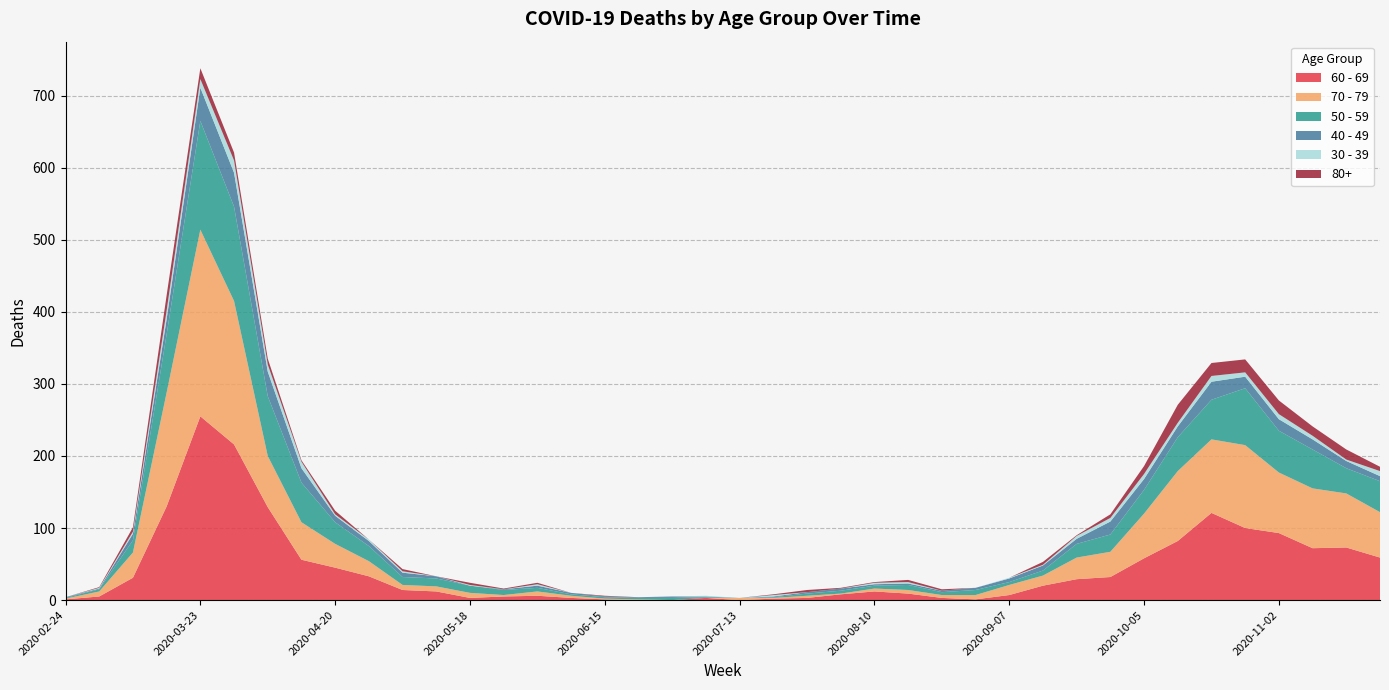

Reading right to left, list all the values displayed in this chart.

60 - 69: 2020-11-23=59	2020-11-16=73	2020-11-09=72	2020-11-02=93	2020-10-26=100	2020-10-19=121	2020-10-12=82	2020-10-05=58	2020-09-28=32	2020-09-21=29	2020-09-14=20	2020-09-07=7	2020-08-31=1	2020-08-24=3	2020-08-17=9	2020-08-10=12	2020-08-03=8	2020-07-27=3	2020-07-20=2	2020-07-13=0	2020-07-06=3	2020-06-29=0	2020-06-22=0	2020-06-15=1	2020-06-08=3	2020-06-01=6	2020-05-25=5	2020-05-18=3	2020-05-11=12	2020-05-04=14	2020-04-27=33	2020-04-20=45	2020-04-13=56	2020-04-06=129	2020-03-30=216	2020-03-23=255	2020-03-16=130	2020-03-09=31	2020-03-02=5	2020-02-24=1
70 - 79: 2020-11-23=63	2020-11-16=75	2020-11-09=83	2020-11-02=84	2020-10-26=115	2020-10-19=102	2020-10-12=97	2020-10-05=62	2020-09-28=35	2020-09-21=30	2020-09-14=14	2020-09-07=14	2020-08-31=6	2020-08-24=4	2020-08-17=5	2020-08-10=4	2020-08-03=1	2020-07-27=3	2020-07-20=1	2020-07-13=3	2020-07-06=0	2020-06-29=0	2020-06-22=1	2020-06-15=1	2020-06-08=3	2020-06-01=6	2020-05-25=2	2020-05-18=7	2020-05-11=7	2020-05-04=7	2020-04-27=21	2020-04-20=33	2020-04-13=52	2020-04-06=71	2020-03-30=199	2020-03-23=259	2020-03-16=158	2020-03-09=35	2020-03-02=7	2020-02-24=1
50 - 59: 2020-11-23=43	2020-11-16=35	2020-11-09=54	2020-11-02=58	2020-10-26=79	2020-10-19=55	2020-10-12=47	2020-10-05=33	2020-09-28=24	2020-09-21=19	2020-09-14=7	2020-09-07=4	2020-08-31=7	2020-08-24=4	2020-08-17=7	2020-08-10=4	2020-08-03=4	2020-07-27=3	2020-07-20=1	2020-07-13=0	2020-07-06=1	2020-06-29=3	2020-06-22=2	2020-06-15=2	2020-06-08=2	2020-06-01=5	2020-05-25=7	2020-05-18=10	2020-05-11=11	2020-05-04=11	2020-04-27=21	2020-04-20=30	2020-04-13=55	2020-04-06=83	2020-03-30=131	2020-03-23=151	2020-03-16=81	2020-03-09=17	2020-03-02=3	2020-02-24=1
40 - 49: 2020-11-23=7	2020-11-16=10	2020-11-09=14	2020-11-02=16	2020-10-26=16	2020-10-19=25	2020-10-12=15	2020-10-05=15	2020-09-28=18	2020-09-21=7	2020-09-14=7	2020-09-07=5	2020-08-31=3	2020-08-24=2	2020-08-17=2	2020-08-10=2	2020-08-03=3	2020-07-27=2	2020-07-20=1	2020-07-13=0	2020-07-06=1	2020-06-29=2	2020-06-22=1	2020-06-15=1	2020-06-08=2	2020-06-01=3	2020-05-25=1	2020-05-18=0	2020-05-11=3	2020-05-04=6	2020-04-27=7	2020-04-20=9	2020-04-13=20	2020-04-06=34	2020-03-30=47	2020-03-23=46	2020-03-16=21	2020-03-09=9	2020-03-02=1	2020-02-24=1
30 - 39: 2020-11-23=7	2020-11-16=2	2020-11-09=5	2020-11-02=7	2020-10-26=6	2020-10-19=8	2020-10-12=5	2020-10-05=7	2020-09-28=5	2020-09-21=4	2020-09-14=1	2020-09-07=1	2020-08-31=0	2020-08-24=0	2020-08-17=2	2020-08-10=2	2020-08-03=0	2020-07-27=0	2020-07-20=2	2020-07-13=0	2020-07-06=1	2020-06-29=0	2020-06-22=0	2020-06-15=0	2020-06-08=0	2020-06-01=2	2020-05-25=0	2020-05-18=1	2020-05-11=0	2020-05-04=2	2020-04-27=2	2020-04-20=2	2020-04-13=9	2020-04-06=10	2020-03-30=17	2020-03-23=12	2020-03-16=12	2020-03-09=3	2020-03-02=1	2020-02-24=0
80+: 2020-11-23=6	2020-11-16=14	2020-11-09=13	2020-11-02=19	2020-10-26=18	2020-10-19=18	2020-10-12=25	2020-10-05=11	2020-09-28=5	2020-09-21=1	2020-09-14=4	2020-09-07=0	2020-08-31=0	2020-08-24=2	2020-08-17=3	2020-08-10=1	2020-08-03=1	2020-07-27=3	2020-07-20=1	2020-07-13=0	2020-07-06=0	2020-06-29=0	2020-06-22=0	2020-06-15=1	2020-06-08=0	2020-06-01=2	2020-05-25=1	2020-05-18=3	2020-05-11=0	2020-05-04=3	2020-04-27=0	2020-04-20=5	2020-04-13=2	2020-04-06=8	2020-03-30=11	2020-03-23=15	2020-03-16=21	2020-03-09=6	2020-03-02=1	2020-02-24=0